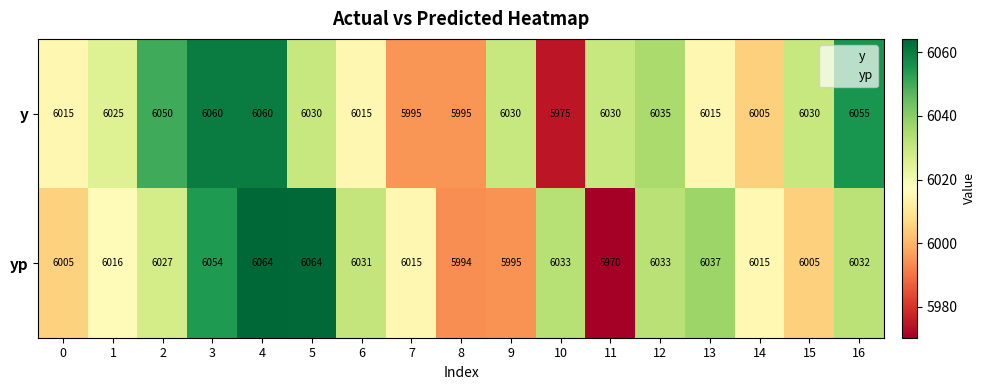

What is the sum of all yp values?

102390